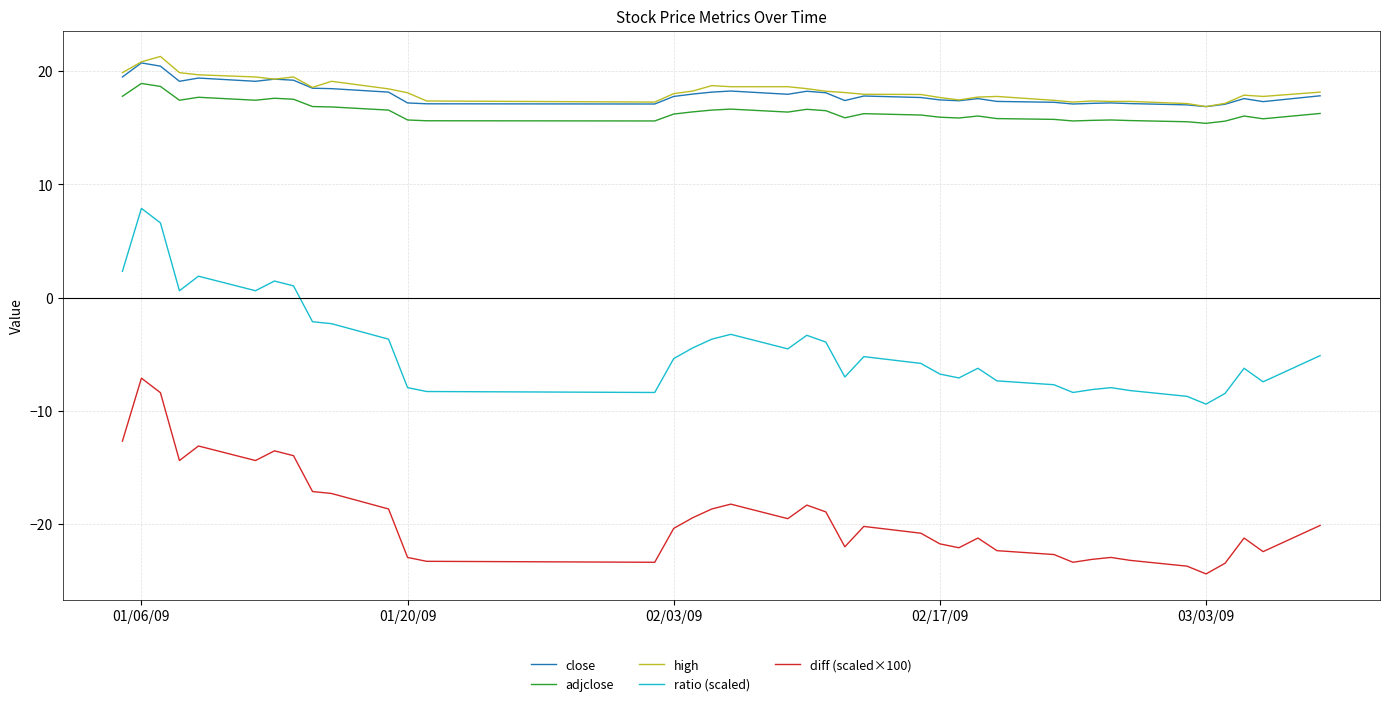

True or false: high and adjclose cross at least once.

False